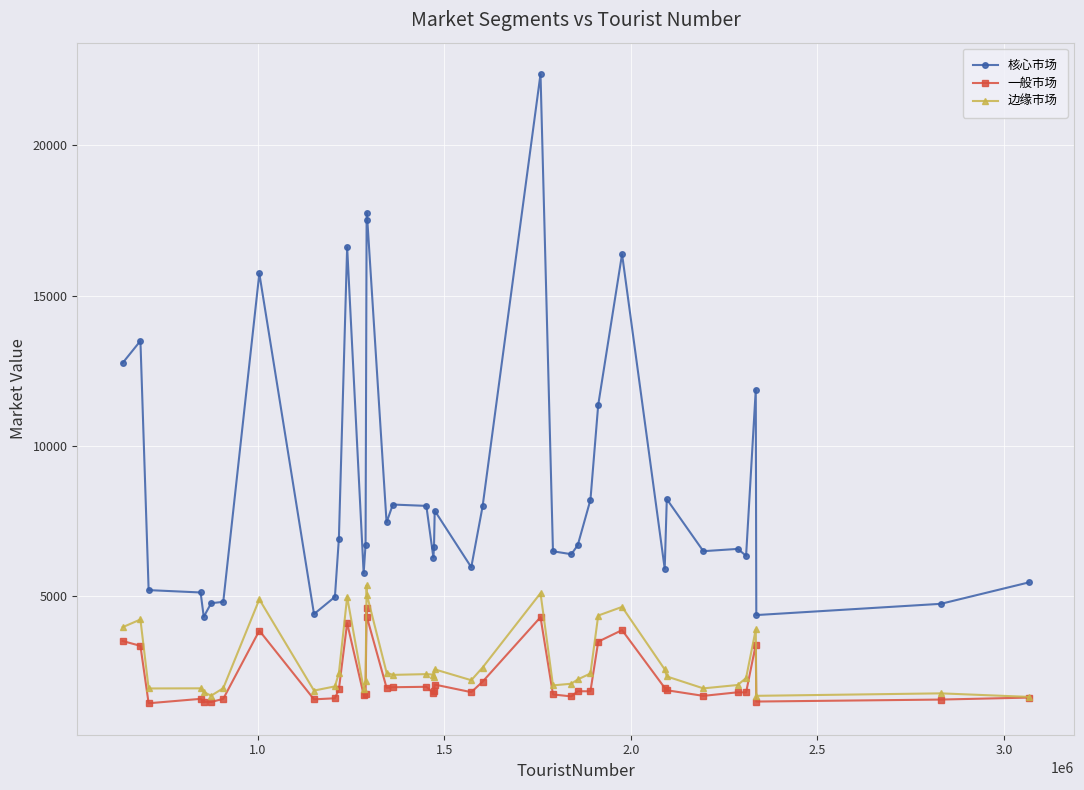

What is the value of the 一般市场 point at the 4th from the left?

1594.6